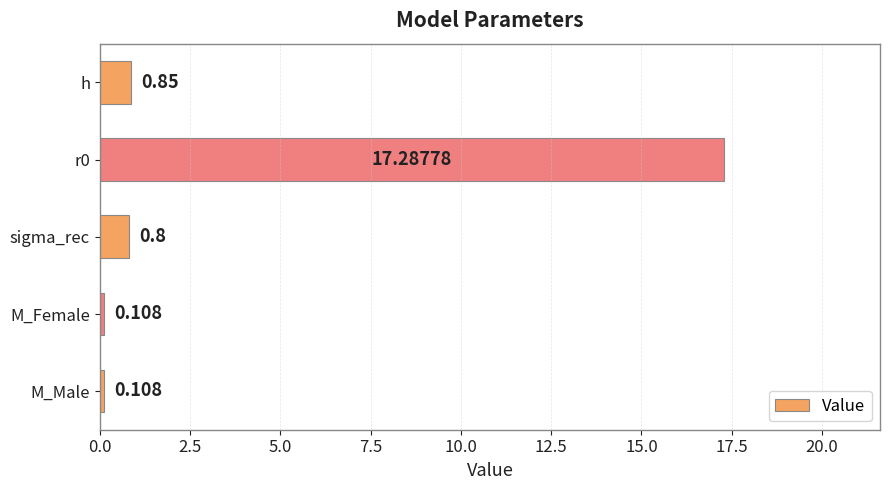

What is the sum of all values?

19.2